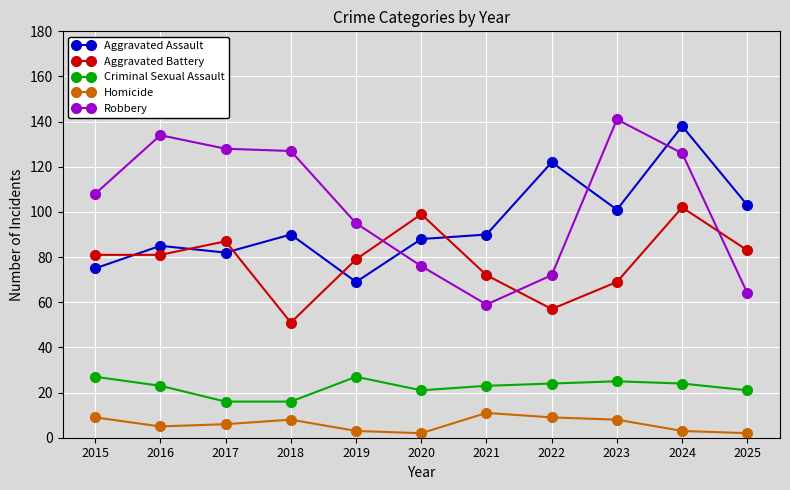

True or false: Criminal Sexual Assault and Homicide intersect in this chart.

False